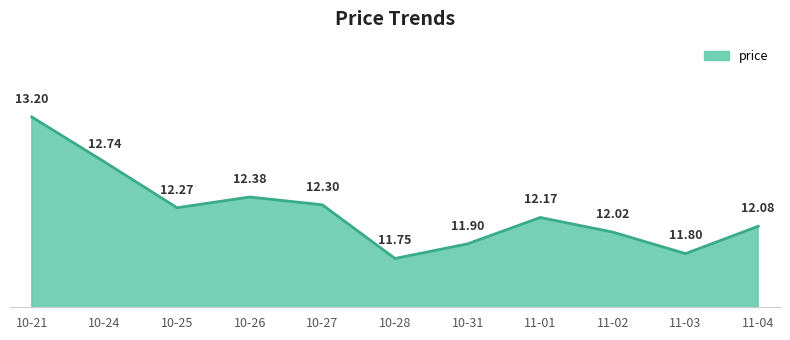

Approximately how many times larger is the value at 10-26 compared to 10-31?

1.0